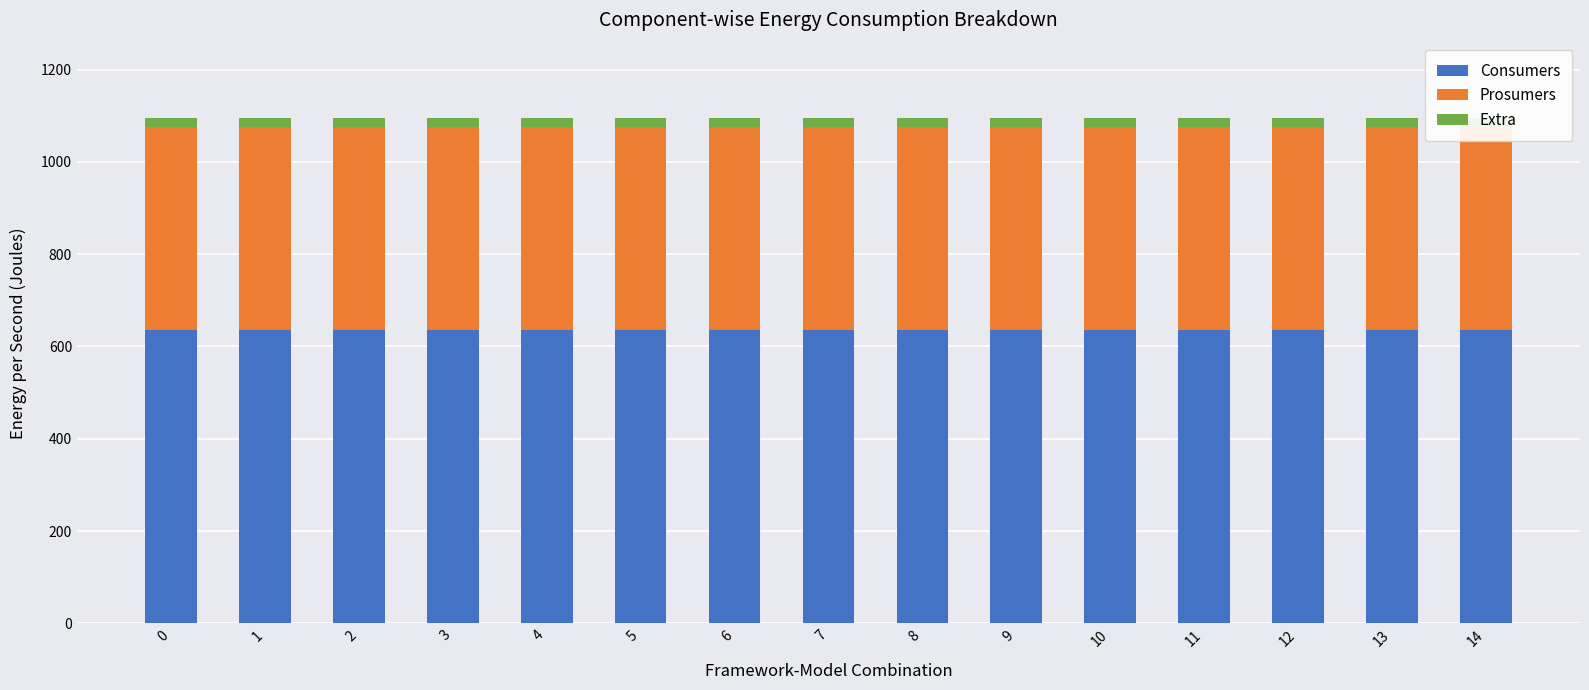

Is the value of Extra at 10 greater than the value of Consumers at 5?

No